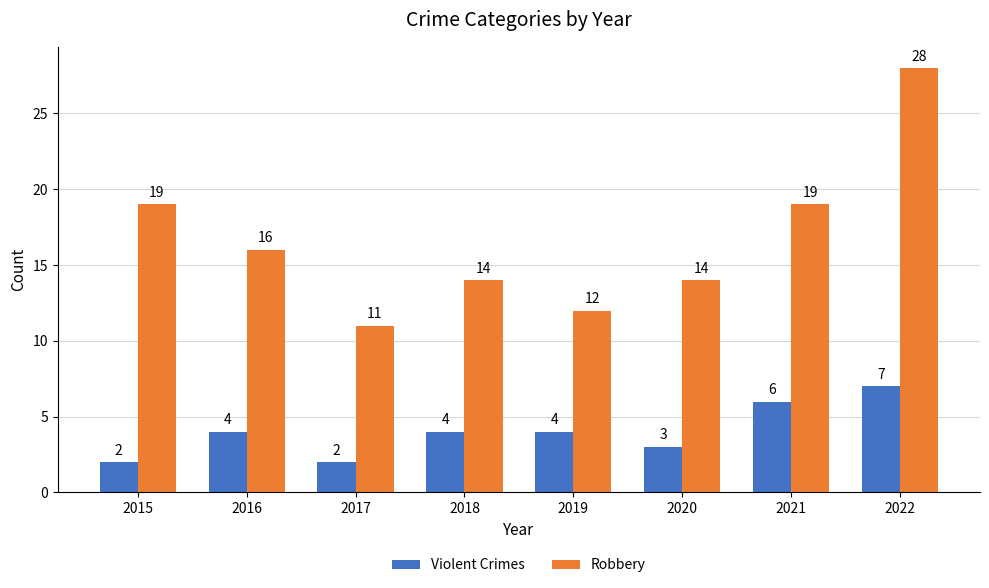

What is the sum of the Robbery values at 2020 and 2018?

28